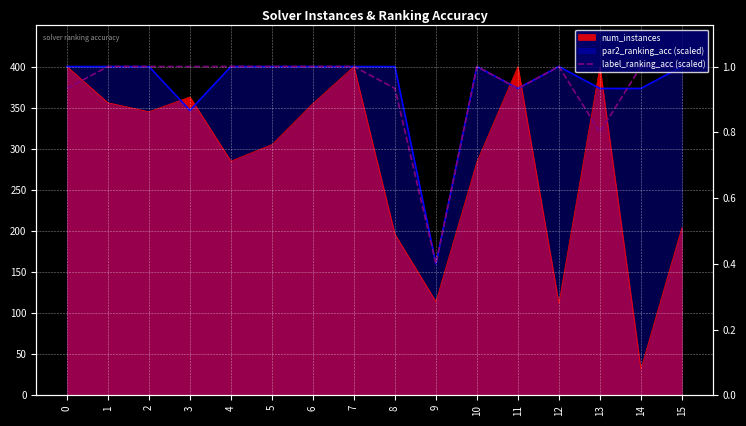

The chart shows a value of 673.0 at 4. True or false?

False